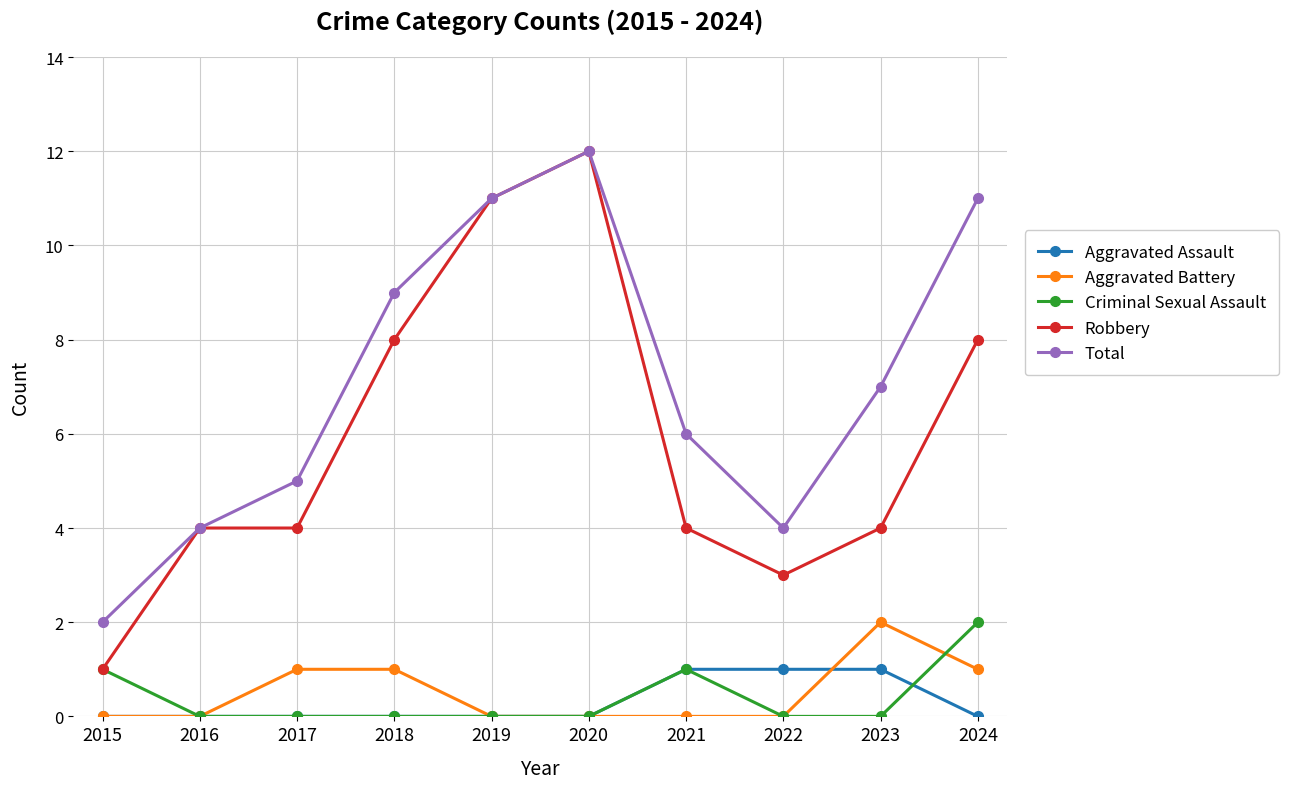

Count the number of data series in this chart.

5